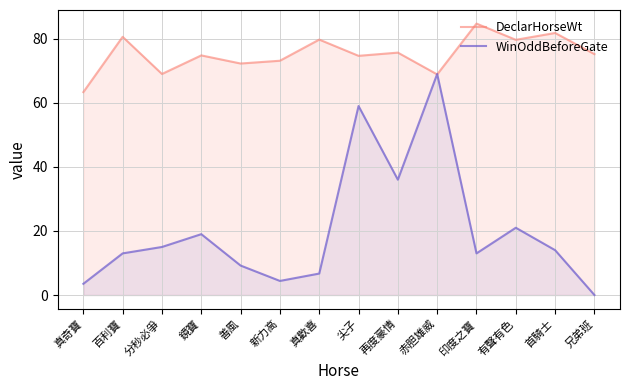

Rank the series by their maximum value, from lowest to highest.

WinOddBeforeGate, DeclarHorseWt